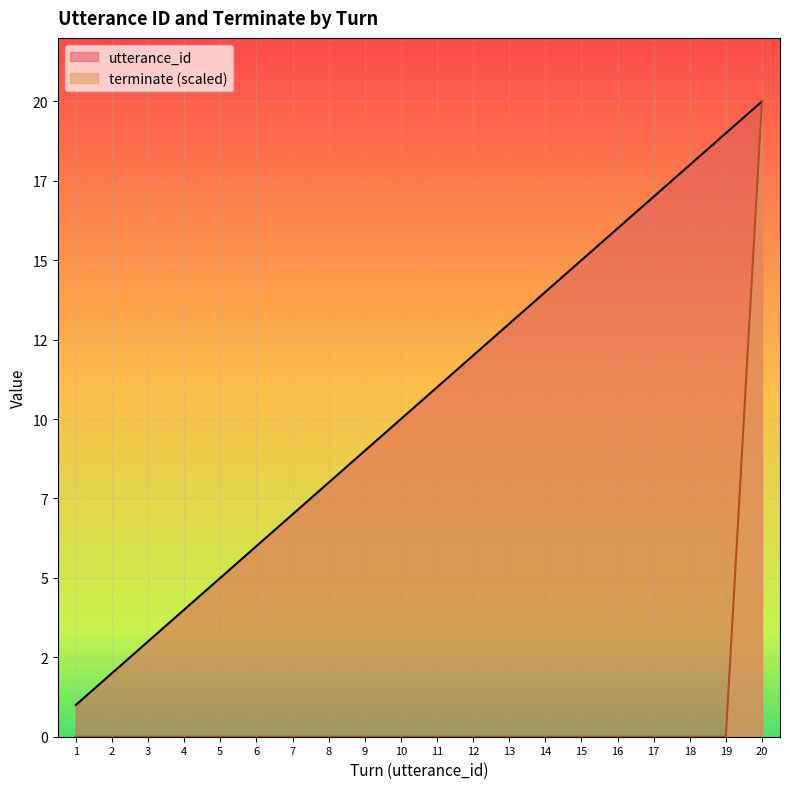

At how many categories does at least one series exceed 5?

15